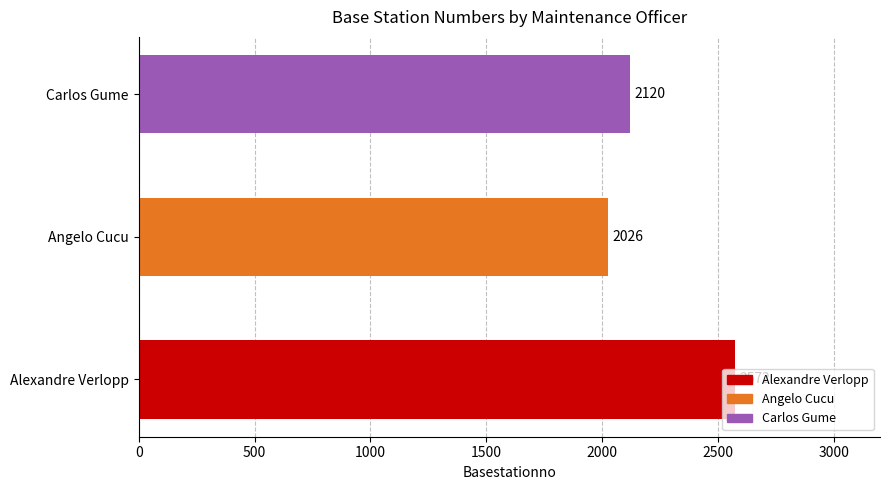

Approximately how many times larger is the value at Carlos Gume compared to Alexandre Verlopp?

0.8